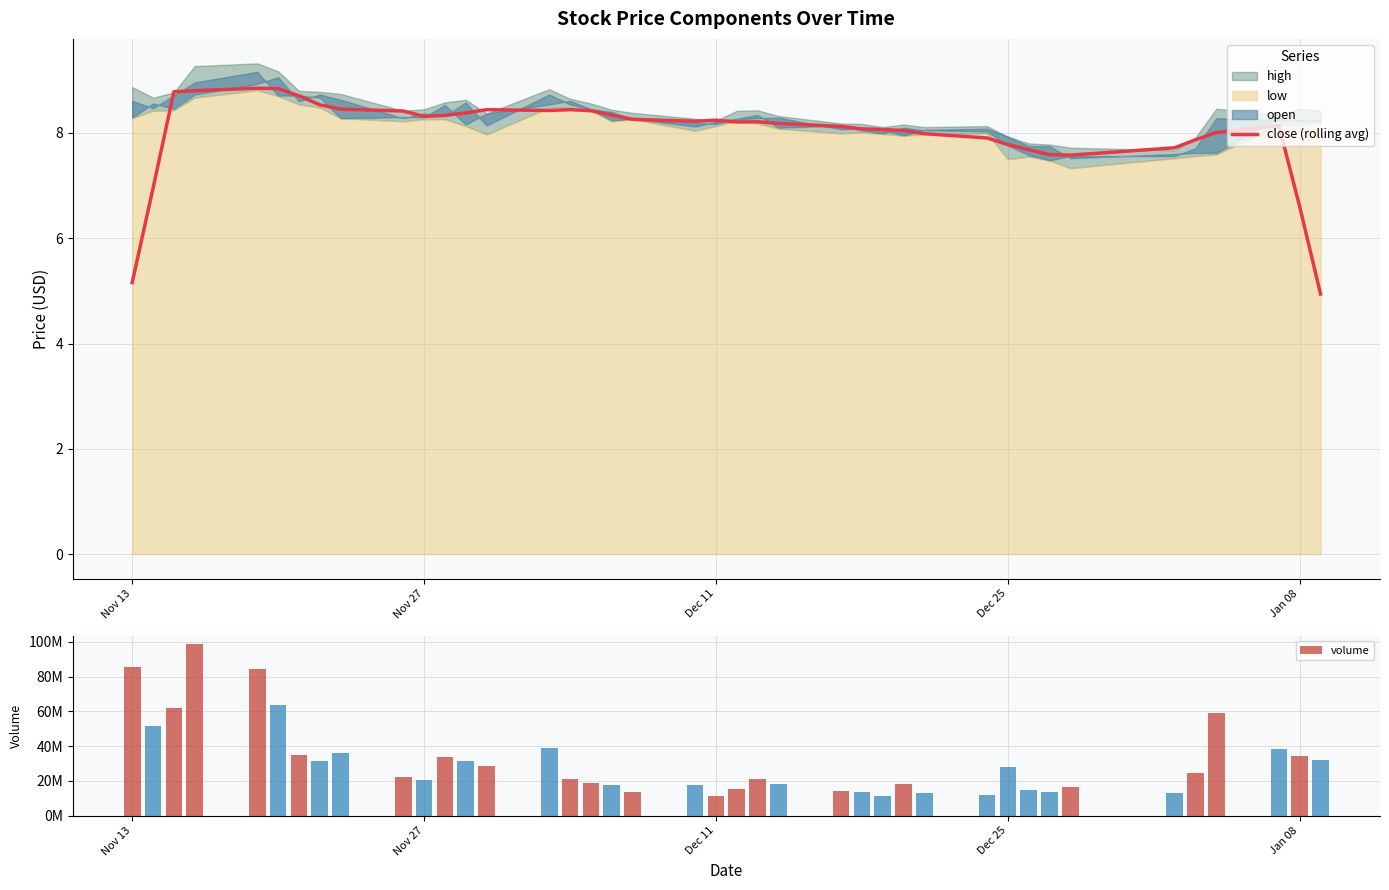

At which label is close (rolling avg) closest to 6?

Jan 08